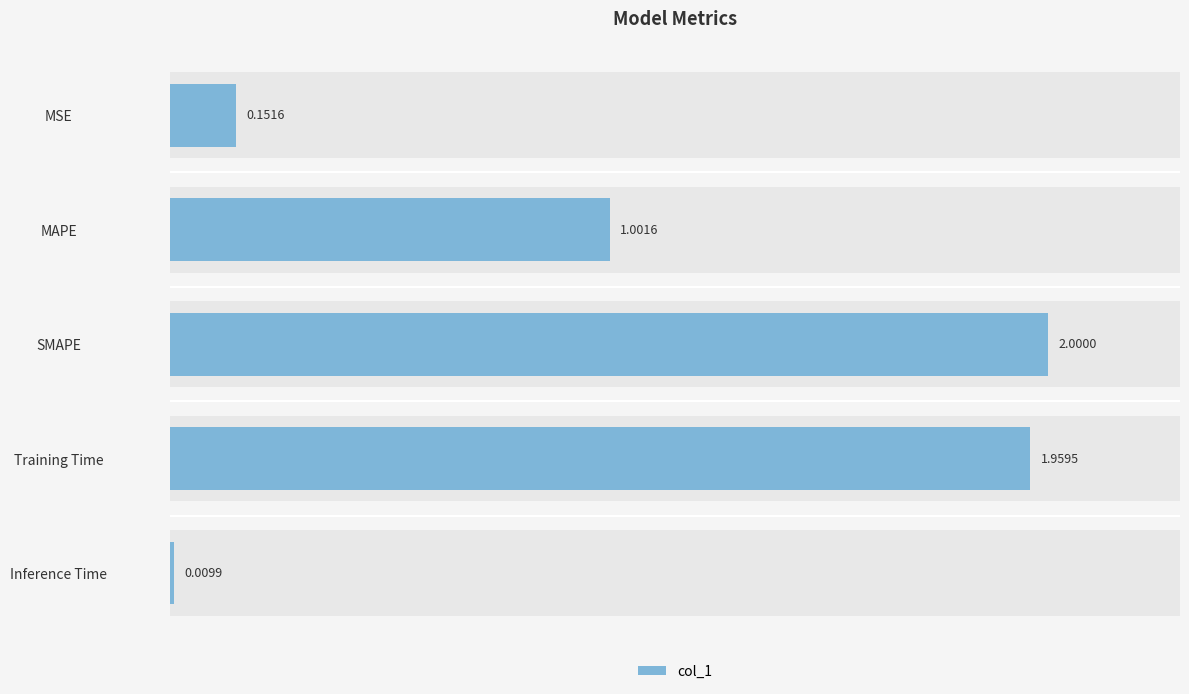

Reading left to right, extract all data points from this chart.

0.2	1.0	2.0	2.0	0.0